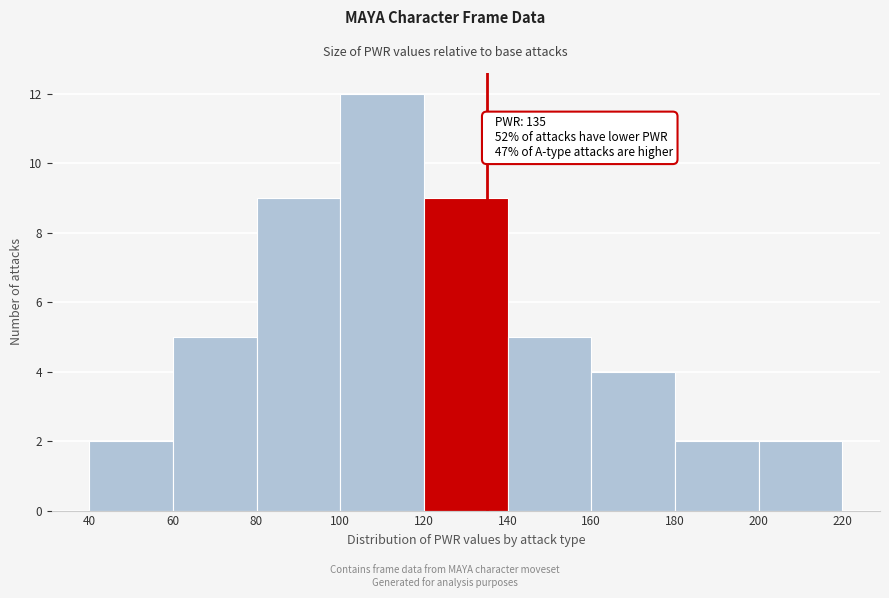

Which range on the x-axis has the tallest bar?

100 to 120